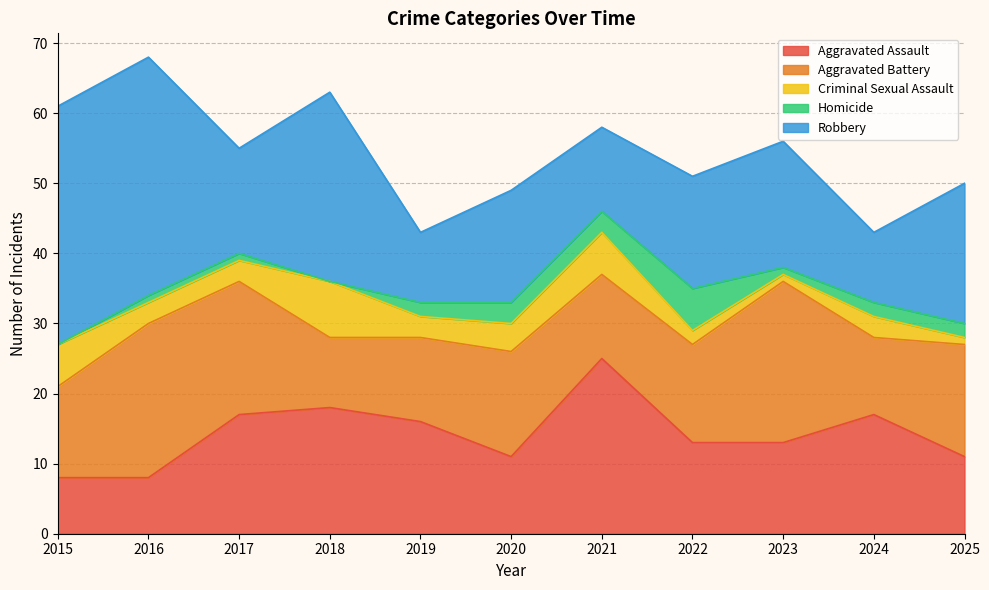

What are all the series names shown in the legend?

Aggravated Assault, Aggravated Battery, Criminal Sexual Assault, Homicide, Robbery